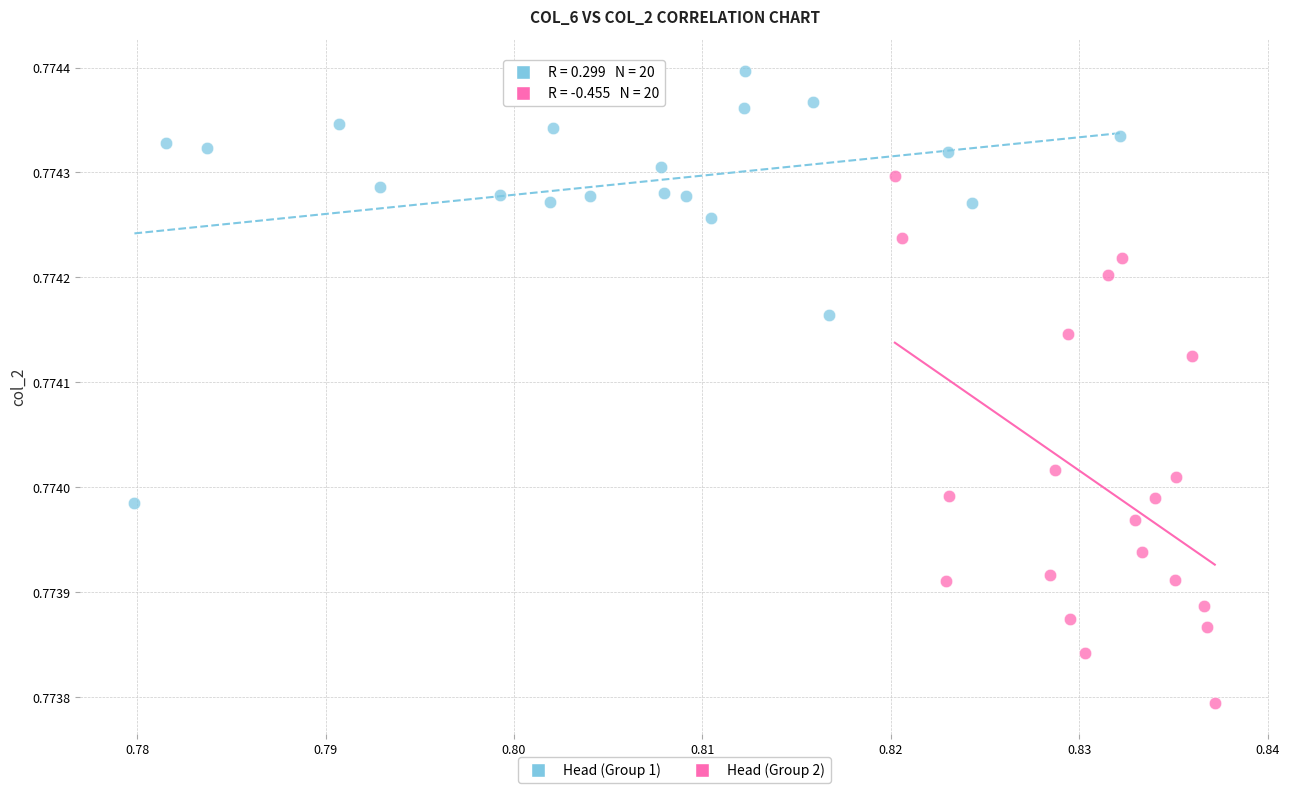

Which series has the widest spread of Y values?

Head (Group 2)